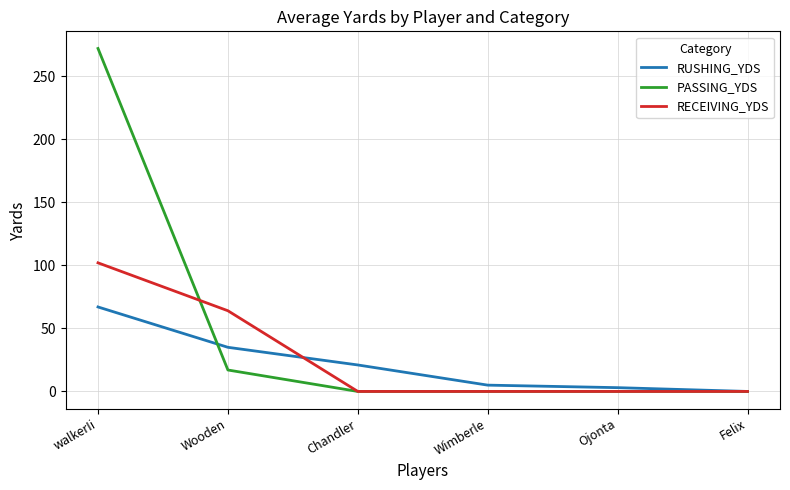

Is the value of RECEIVING_YDS at Chandler greater than the value of RUSHING_YDS at Chandler?

No